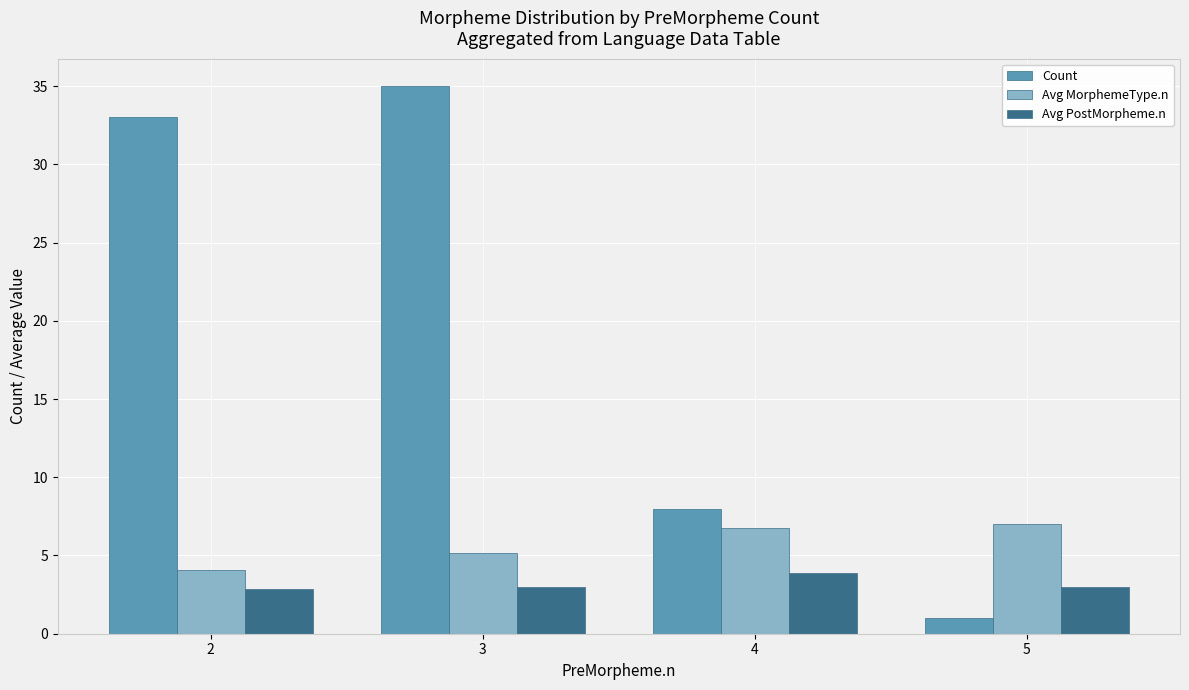

How many bars are there in each group?

3